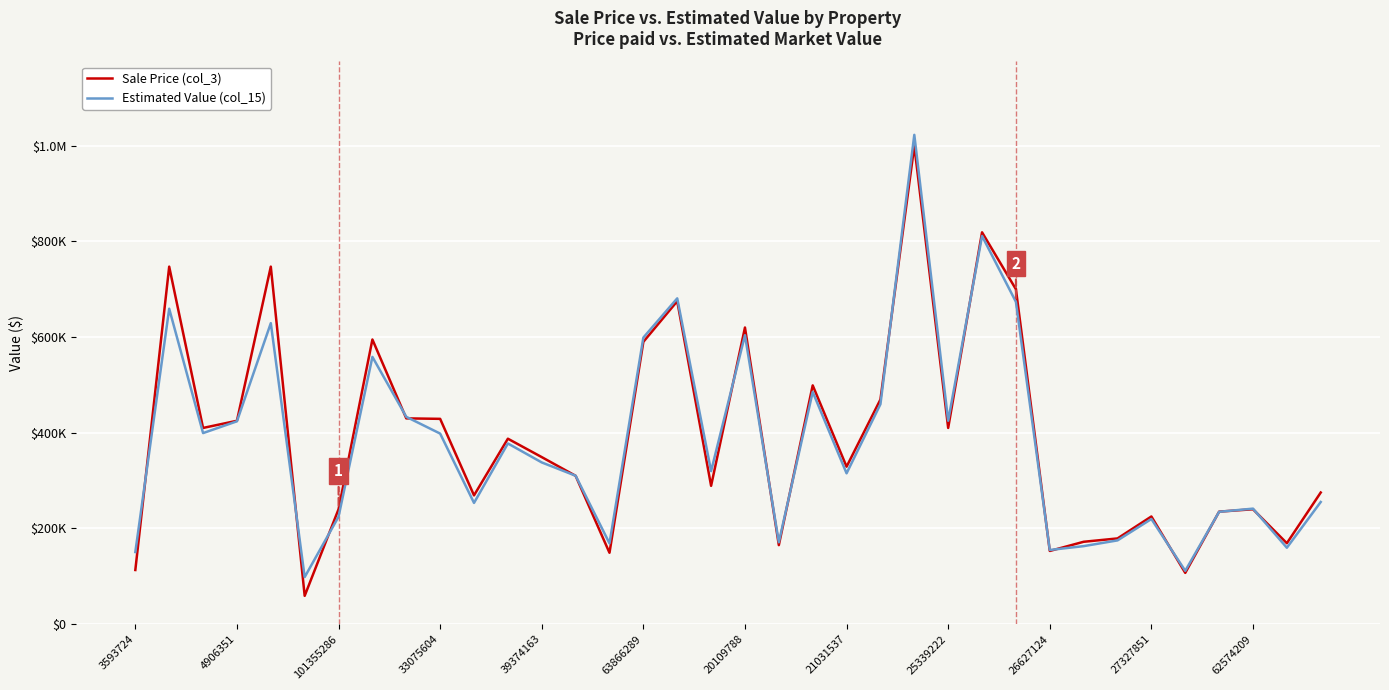

List the series in order of their overall mean, highest first.

Sale Price (col_3), Estimated Value (col_15)